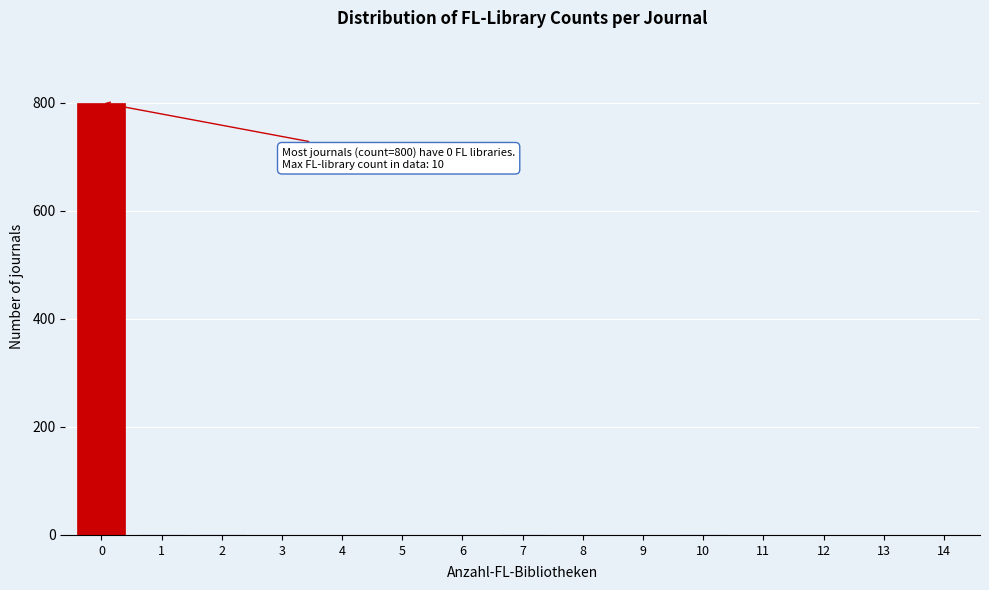

What is the maximum value shown in the chart?

800